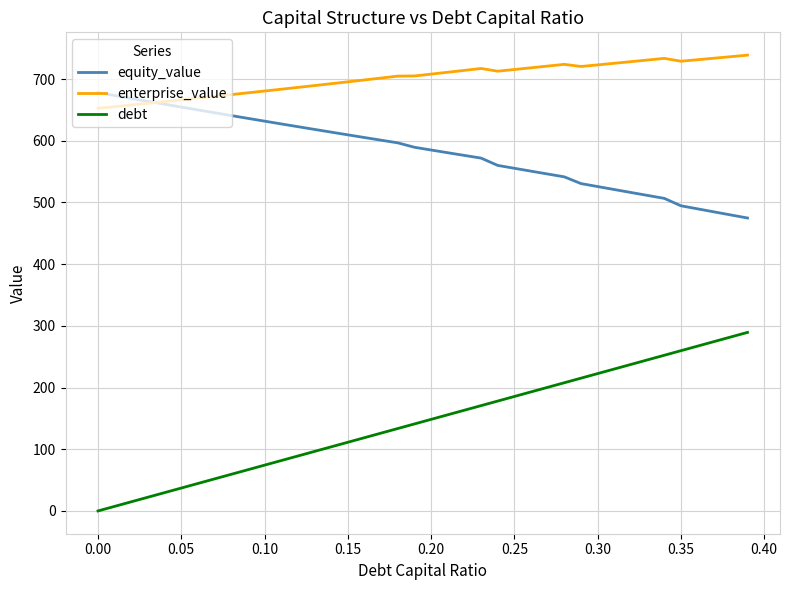

Which series has the largest range (max minus min)?

debt